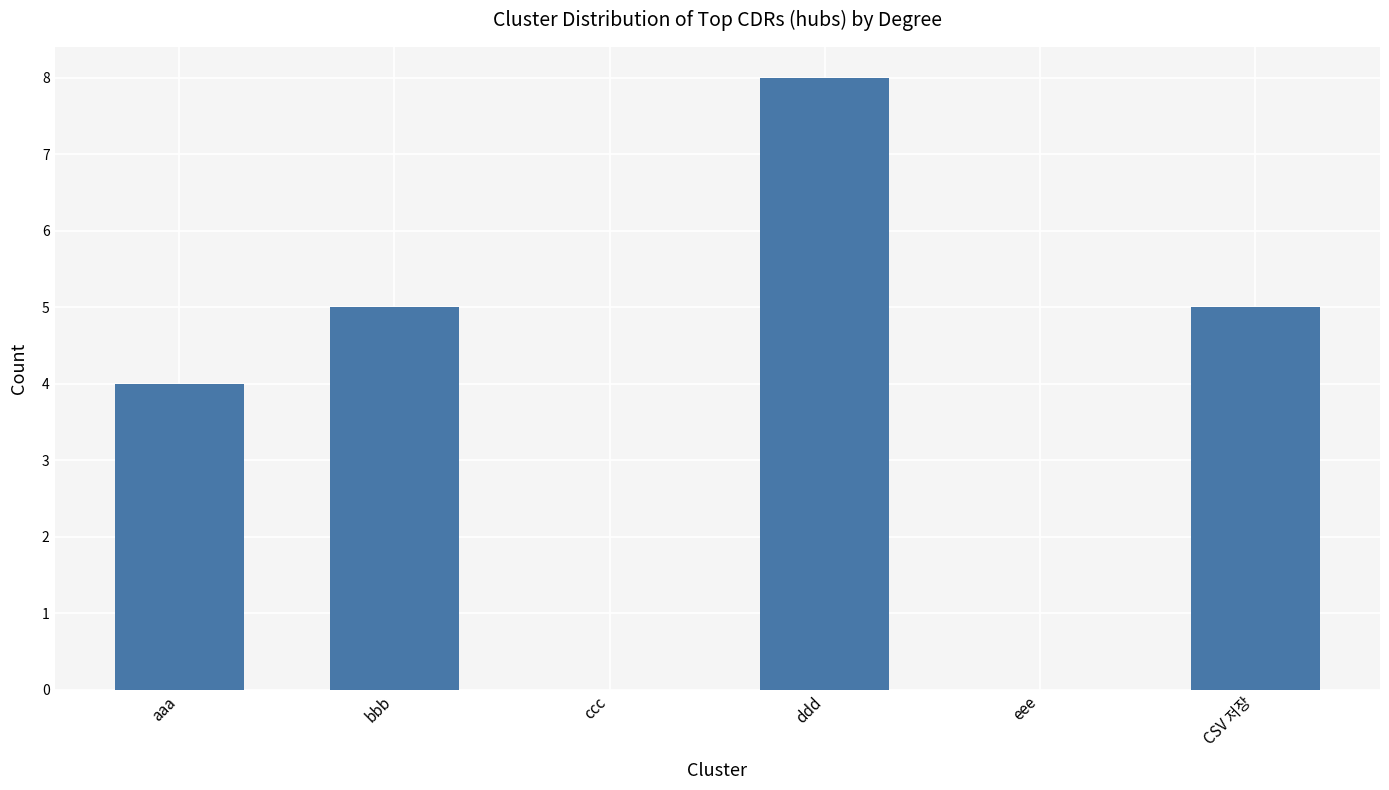

What is the sum of the values at bbb and ddd?

13